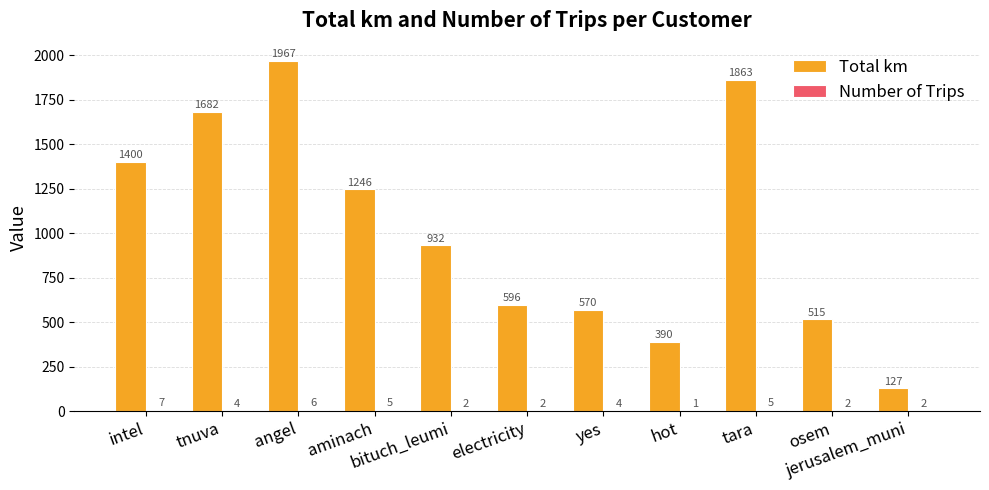

What is the maximum value shown in the chart?

1967.1